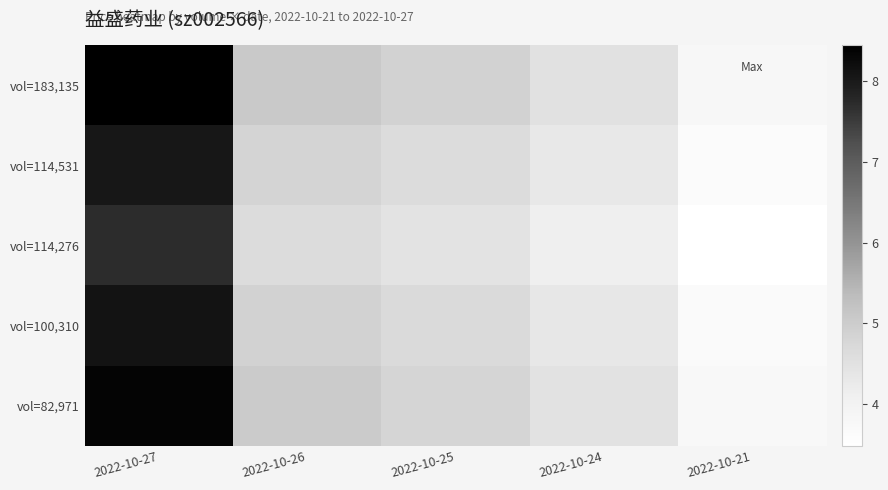

At which category is the sum across all series the highest?

2022-10-27